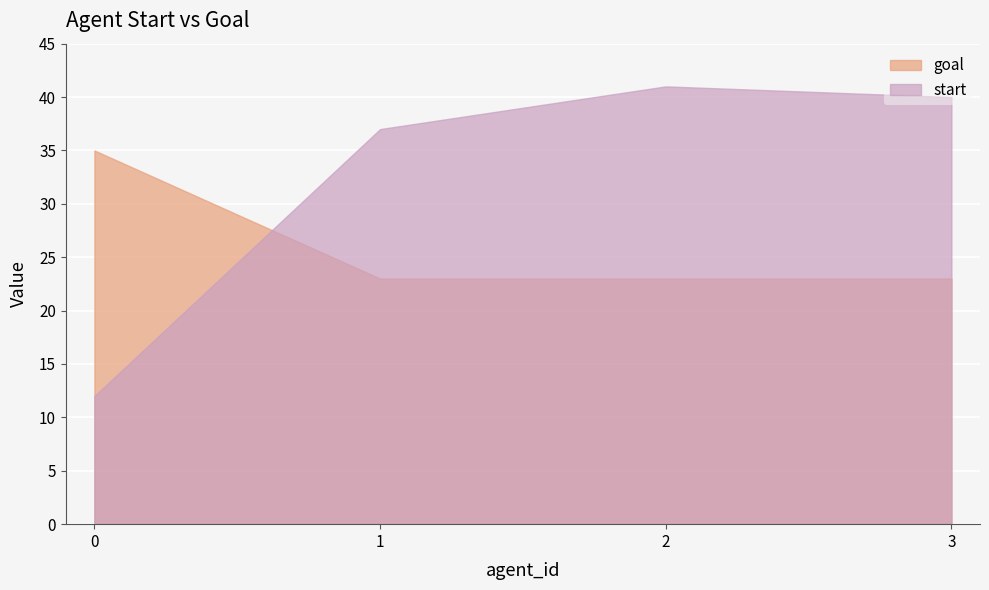

The start series shows 40 at 3. True or false?

True